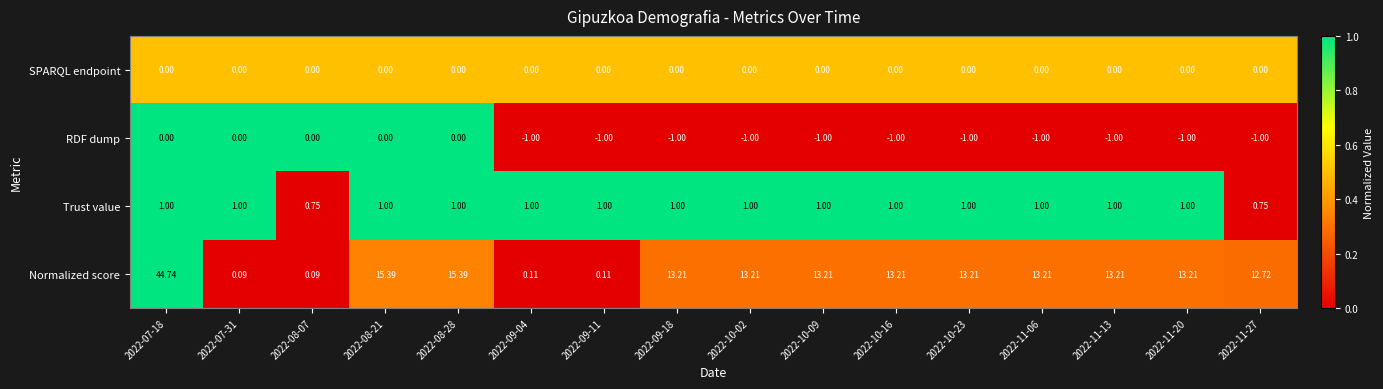

How many distinct data groups are displayed?

4